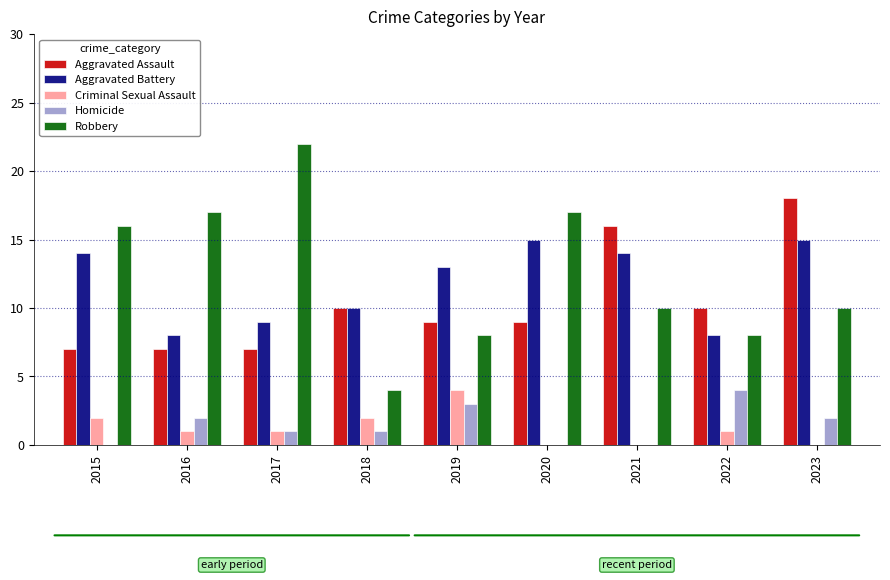

At which category does the chart reach its peak across all series?

2017